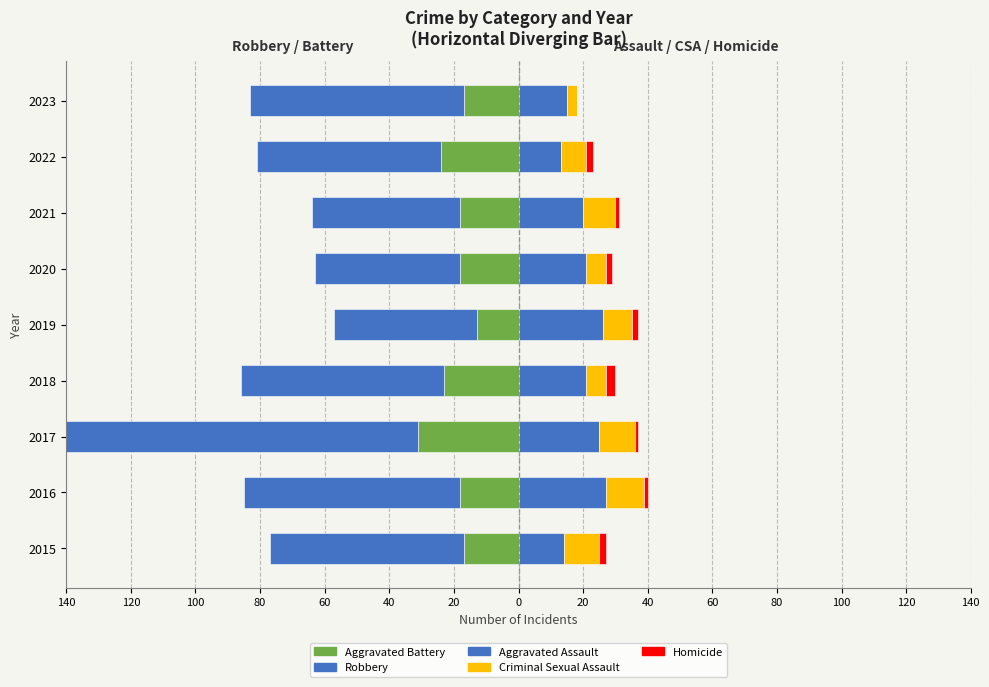

How many data points in Aggravated Battery are above -18?

3